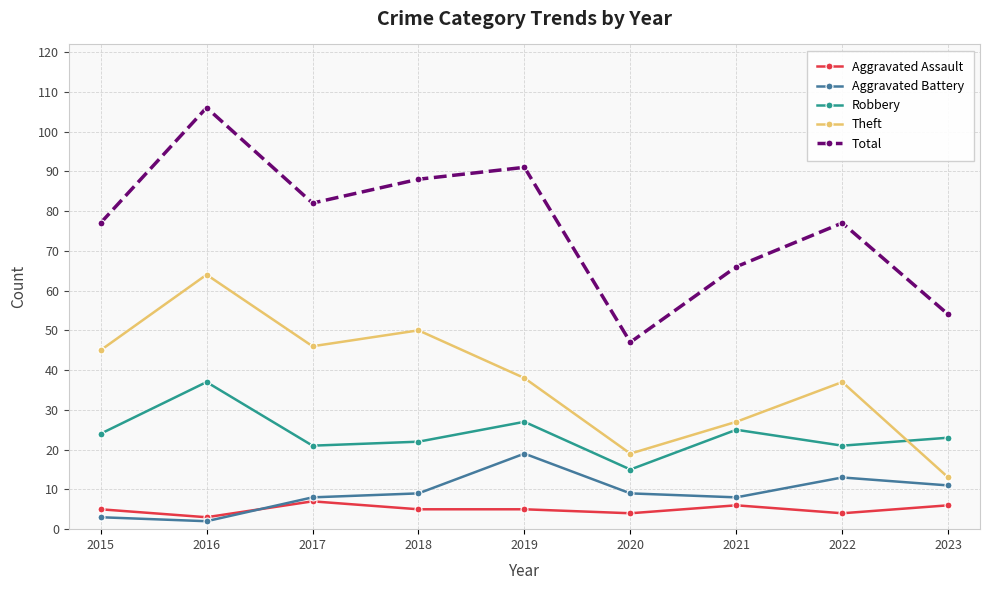

The Aggravated Battery series shows 19 at 2019. True or false?

True